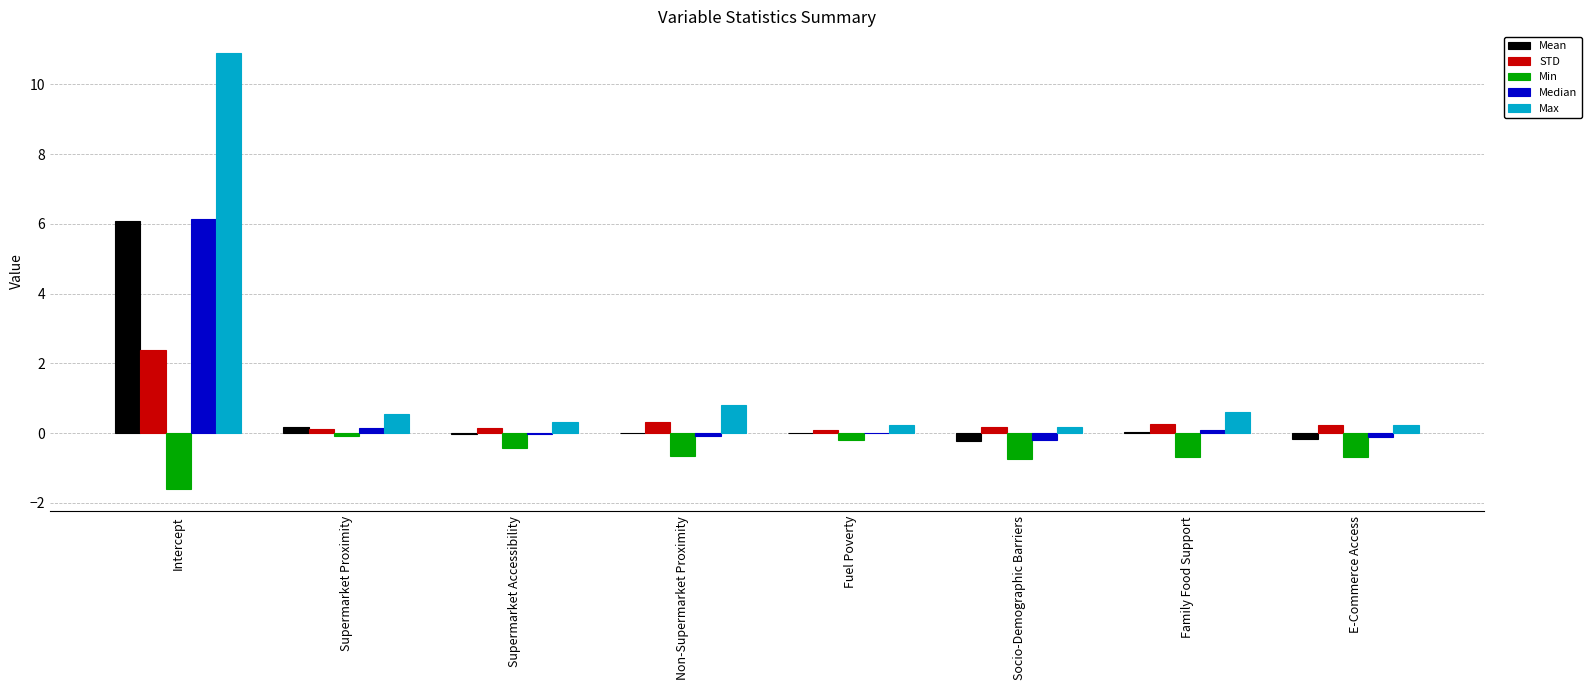

The STD series shows 2.4 at Intercept. True or false?

True